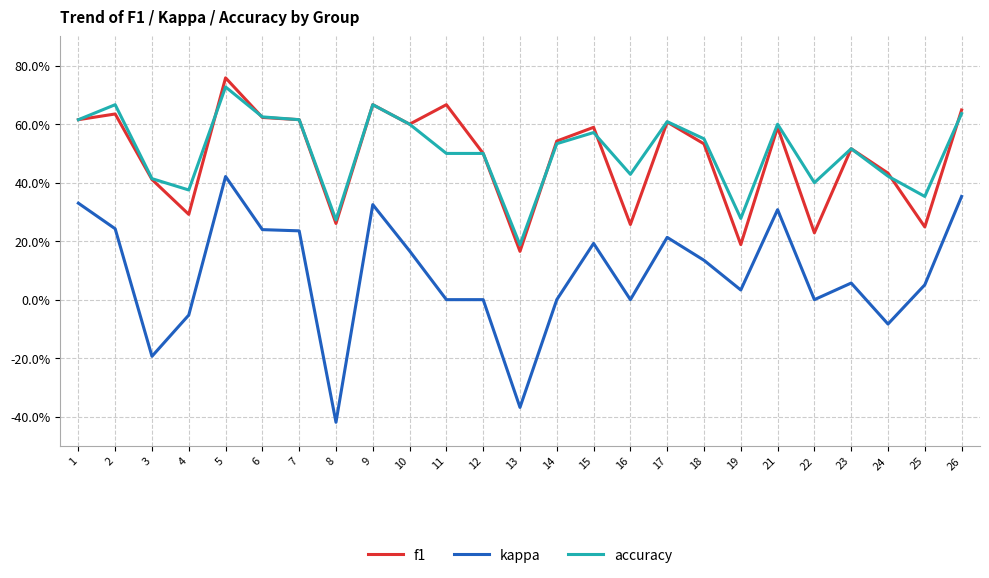

What are all the series names shown in the legend?

f1, kappa, accuracy